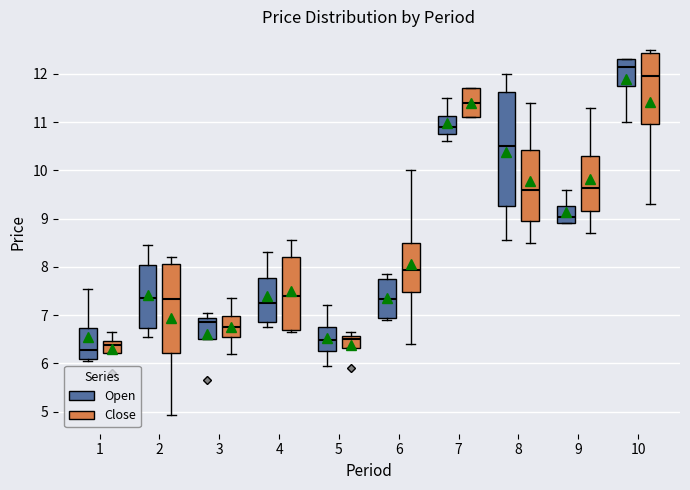

Where is the lower edge of the box for 6 (Close) on the y-axis? The values are not printed on the chart, so give them approximately, as read against the axis.

7.5